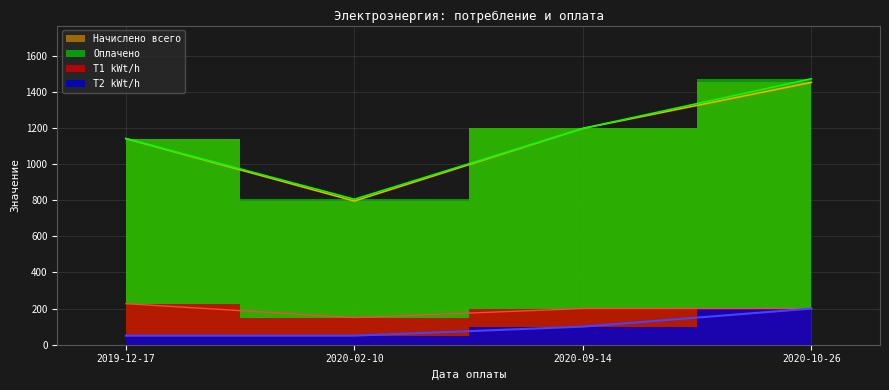

What is the total value across all series at 2019-12-17?

2558.7